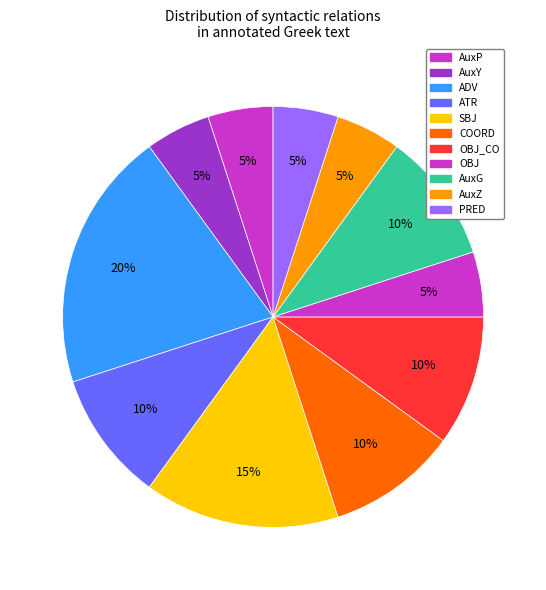

What is the change in value from ADV to AuxZ?

-3